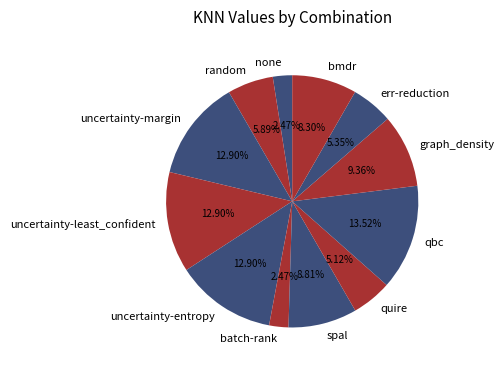

To the nearest percent, what percentage of the pie is random?

6%